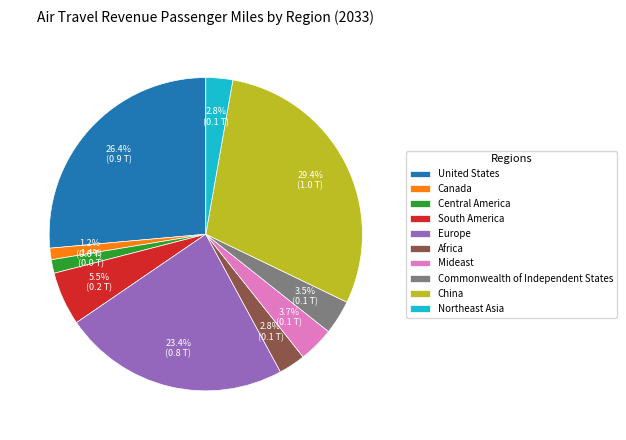

Between Central America and Europe, which is larger?

Europe